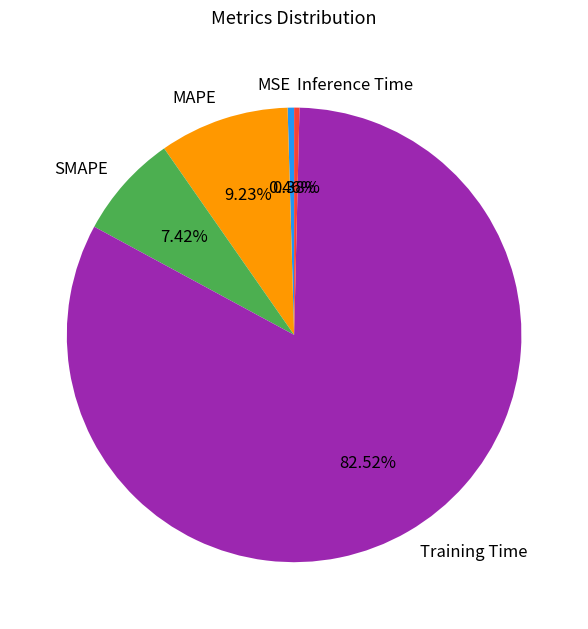

Is it true that MSE is 0% of the pie?

True